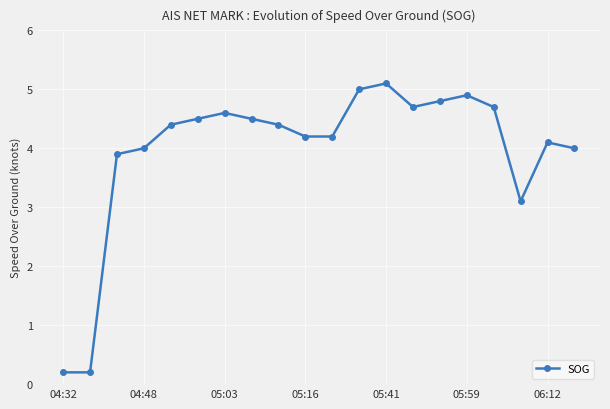

What is the average value?

4.0